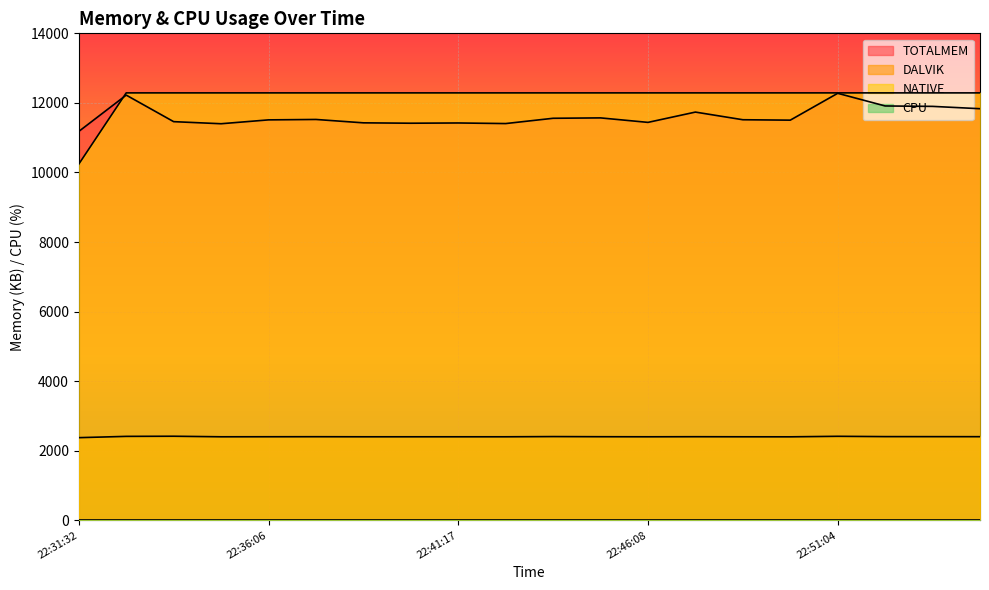

Which category has the highest value in the NATIVE series?

22:32:40